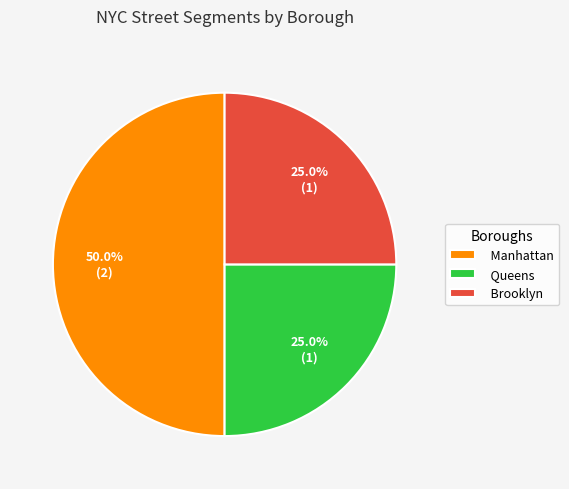

To the nearest percent, what percentage of the pie is Manhattan?

50%